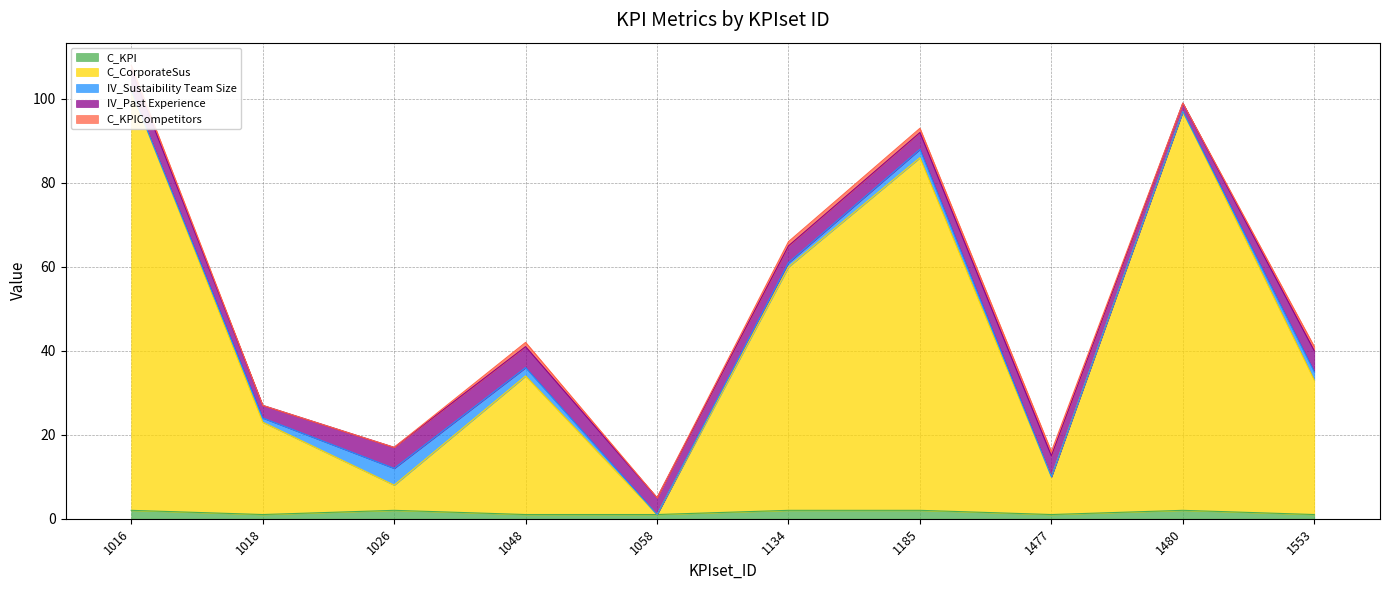

True or false: C_CorporateSus and IV_Sustaibility Team Size intersect in this chart.

False